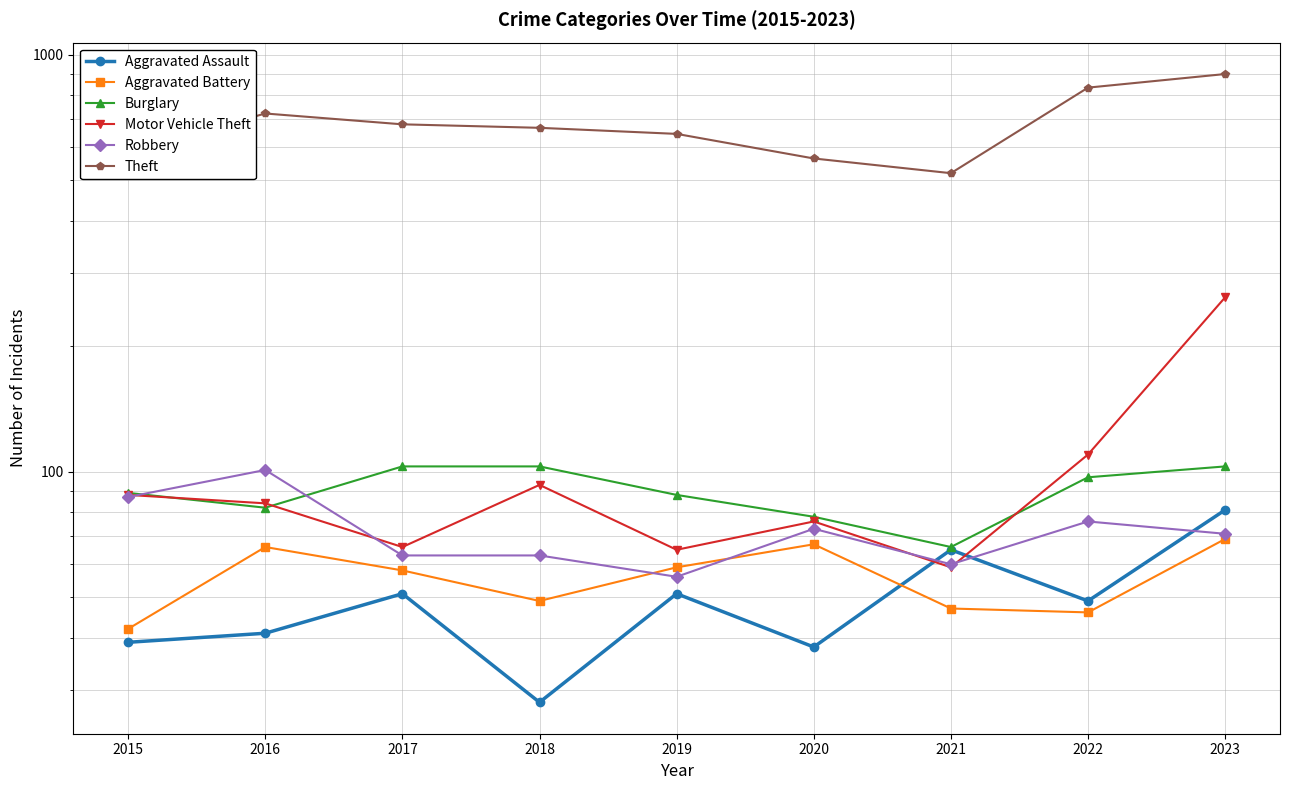

What is the difference between the second highest and minimum values in the Aggravated Assault series?

37